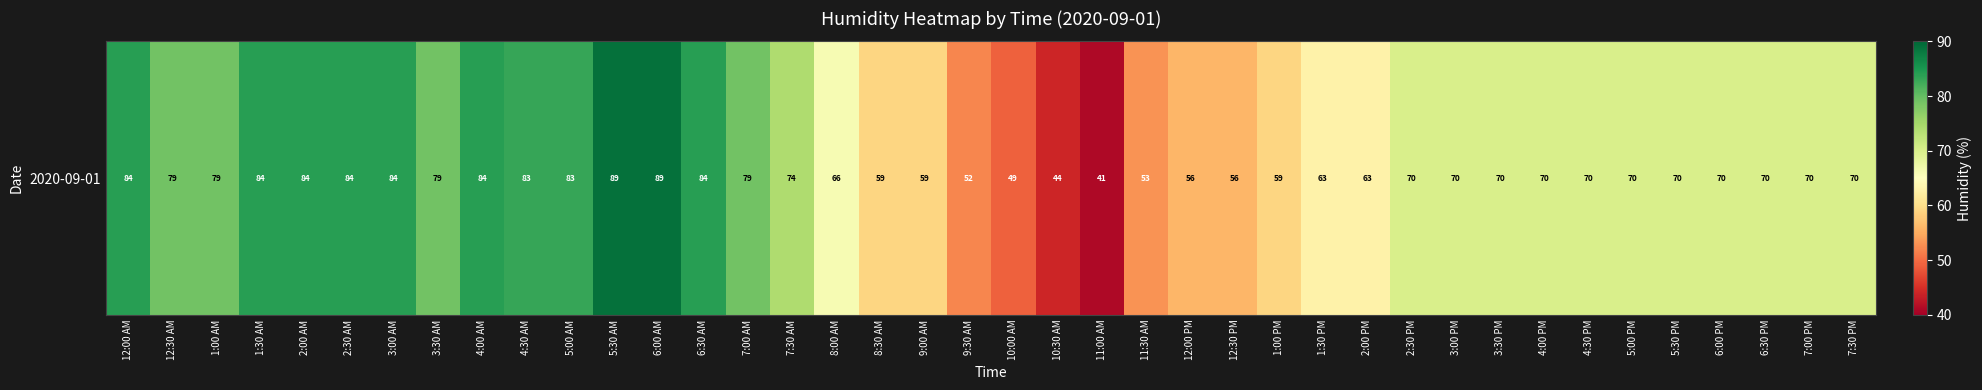

At which category does the chart reach its peak across all series?

5:30 AM